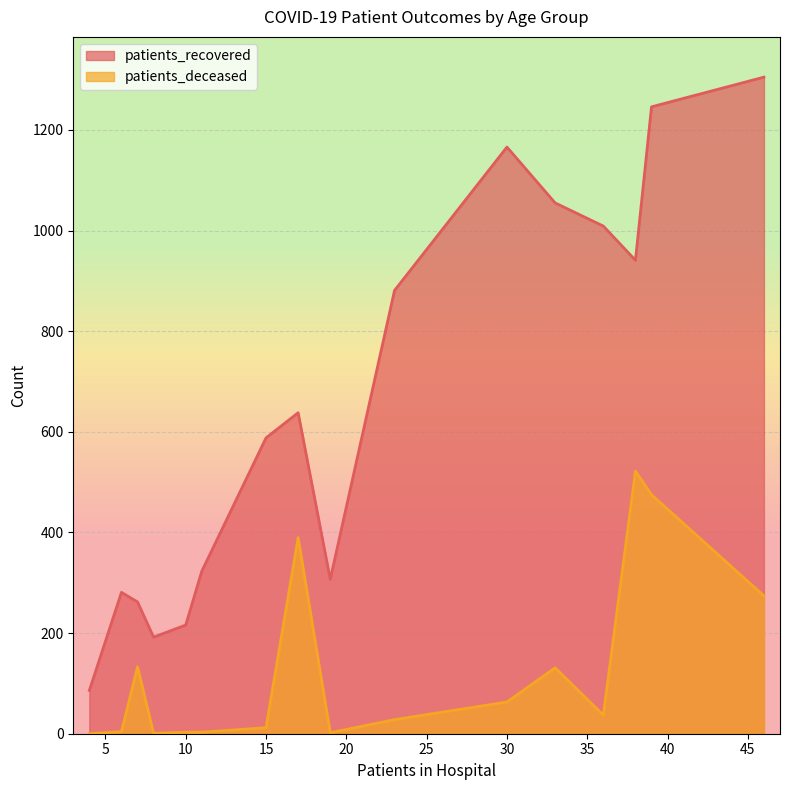

True or false: patients_recovered and patients_deceased cross at least once.

False